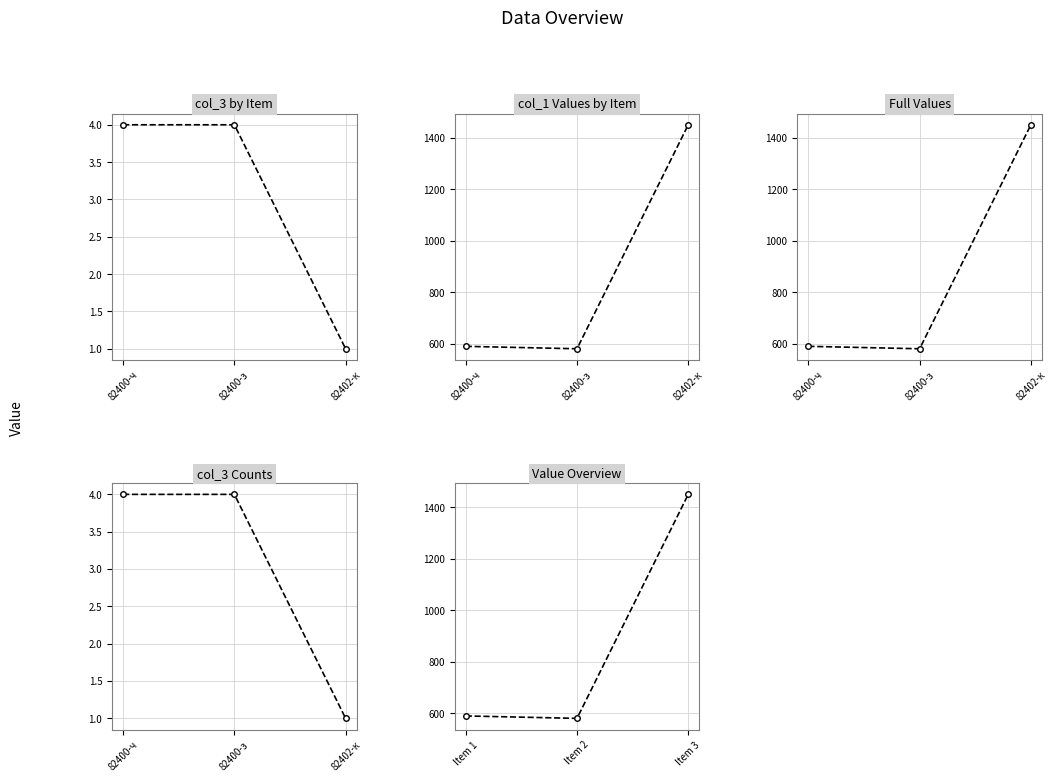

What is the sum of all Value Overview values?

2619.5